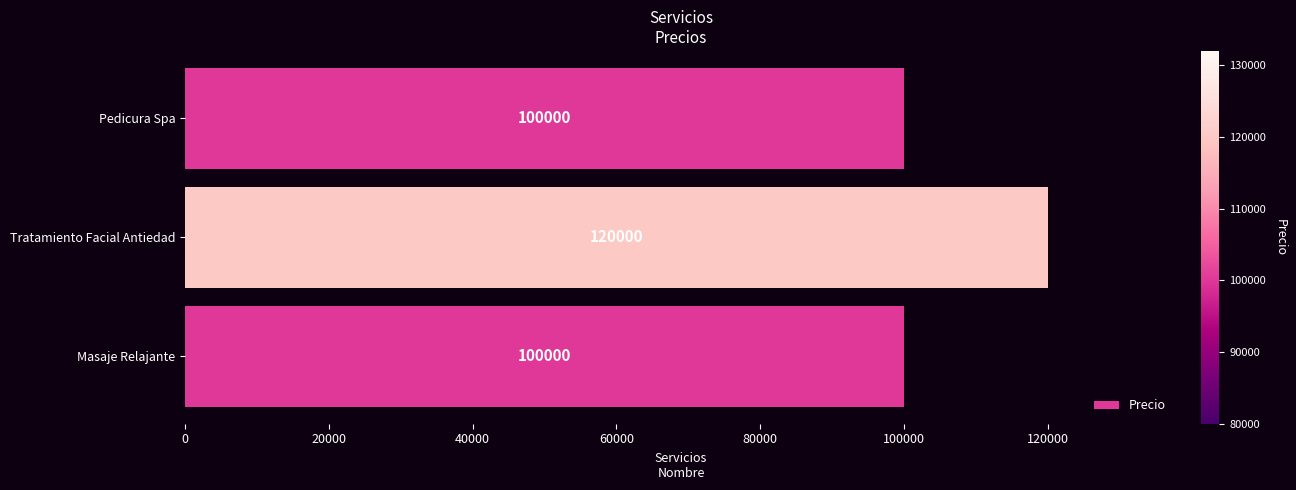

What is the sum of the values at Masaje Relajante and Pedicura Spa?

200000